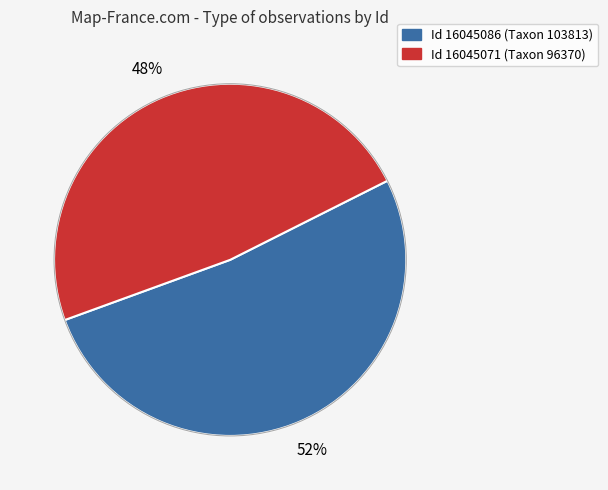

To the nearest percent, what is the difference between the largest and smallest slice percentages?

4%